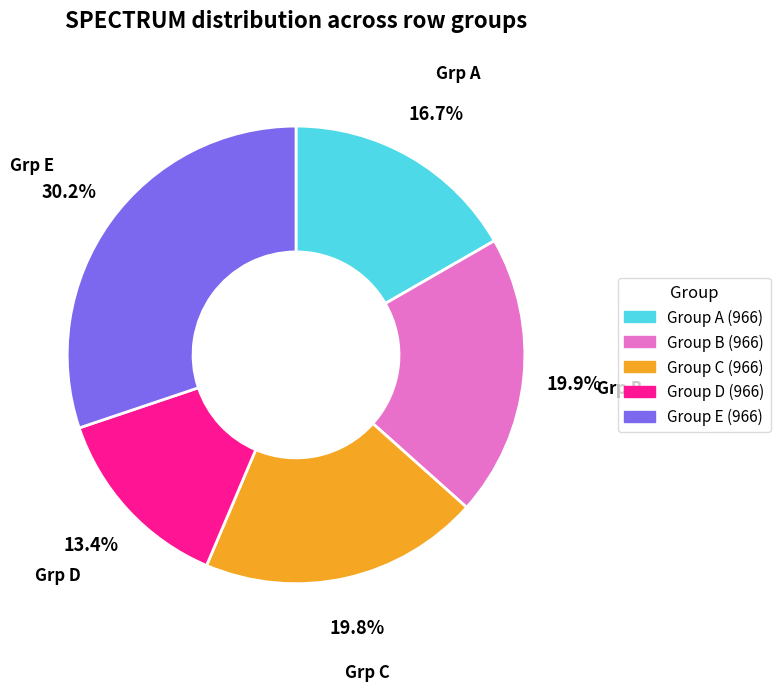

Combined, do Group A (966) and Group B (966) account for over 50%?

No